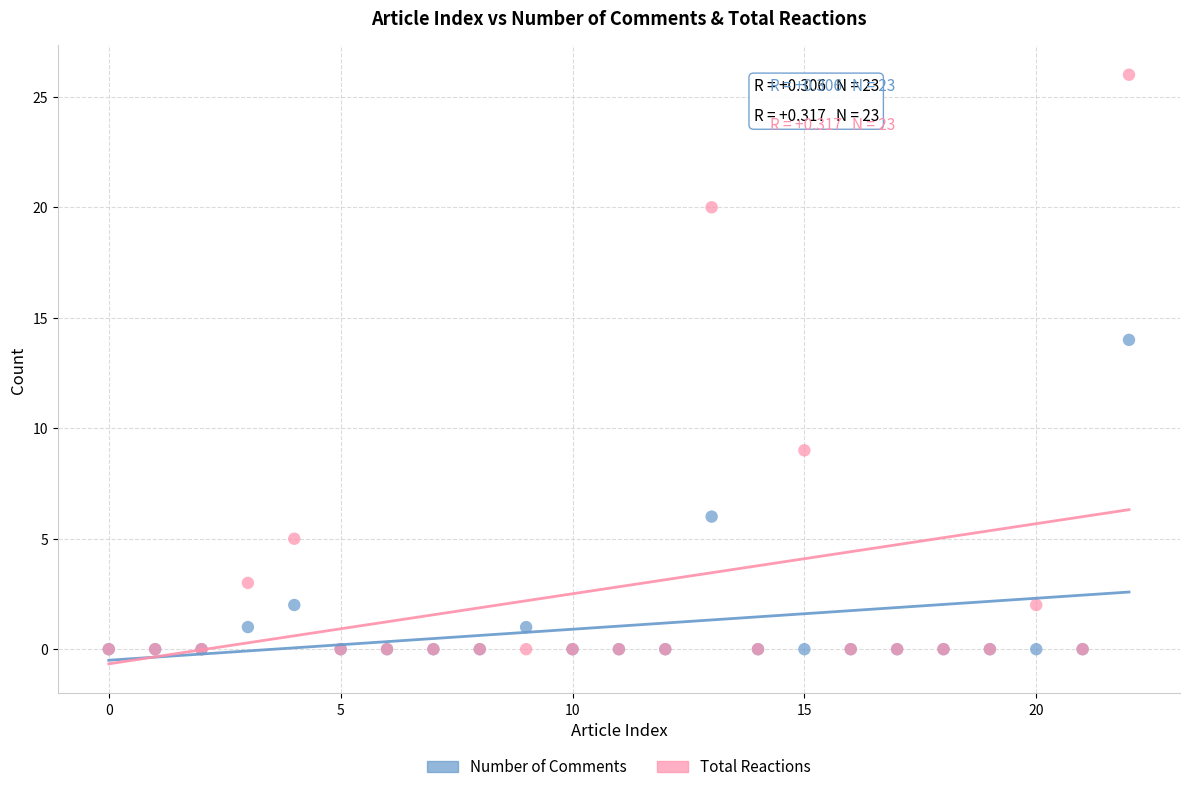

Which series has the largest Y range (max minus min)?

Total Reactions